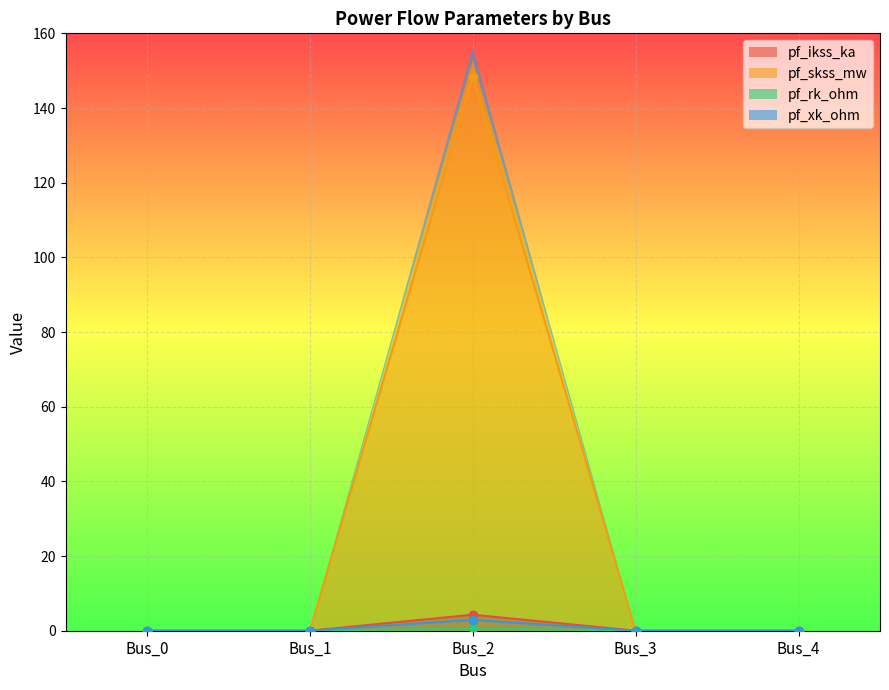

Is it true that pf_xk_ohm equals 4.1 at Bus_2?

False